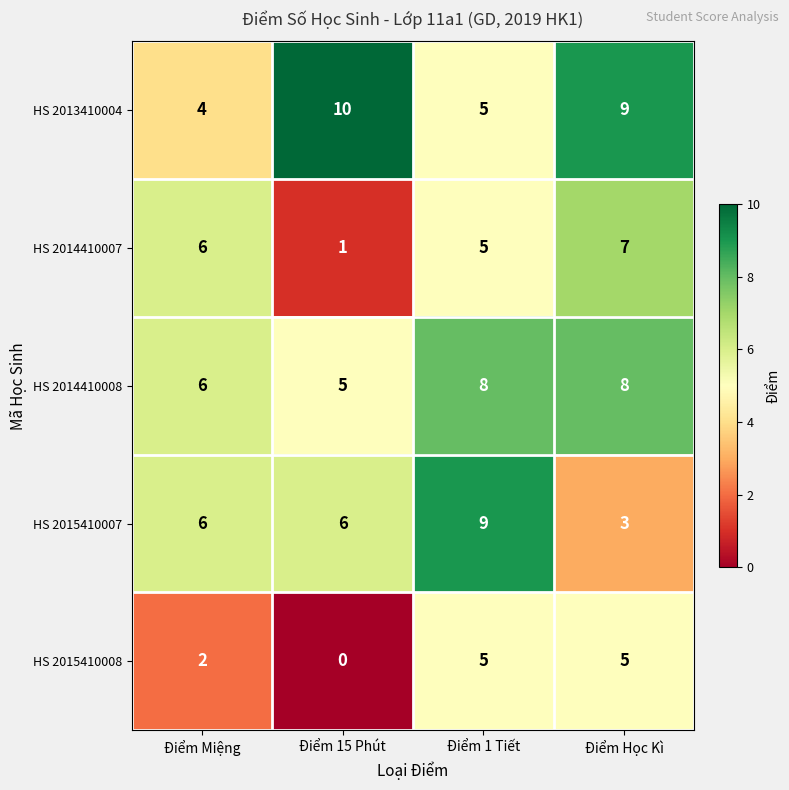

Reading right to left, what are all the values shown in this chart?

HS 2013410004: 9	5	10	4
HS 2014410007: 7	5	1	6
HS 2014410008: 8	8	5	6
HS 2015410007: 3	9	6	6
HS 2015410008: 5	5	0	2